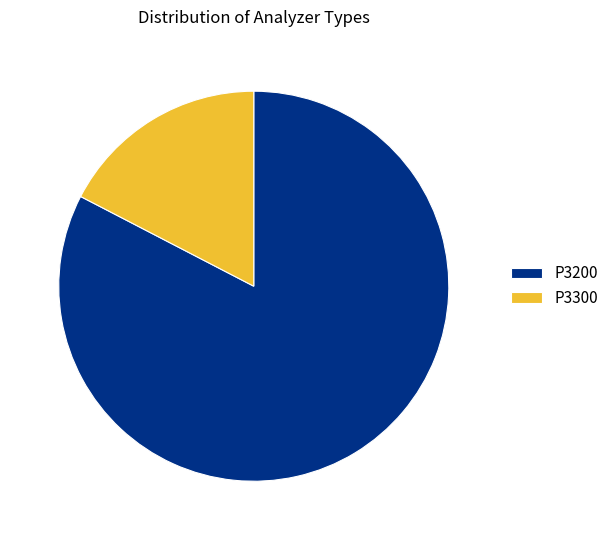

Is there any slice that represents more than half of the pie?

Yes